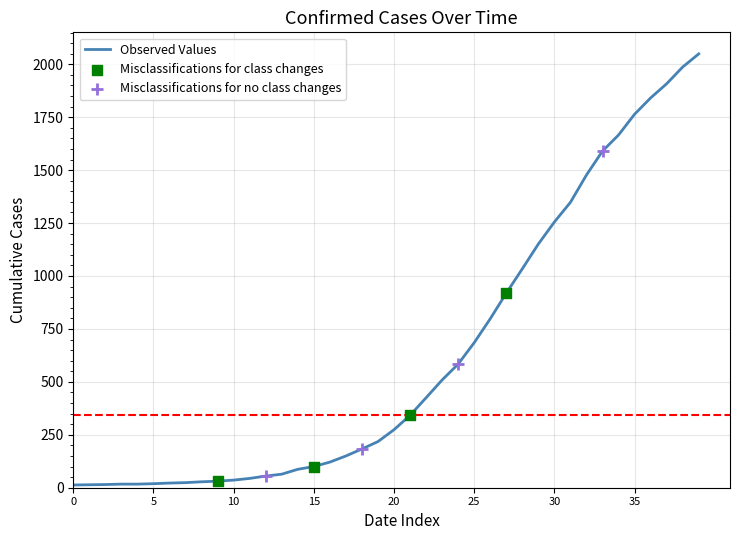

What is the maximum value shown in the chart?

2049